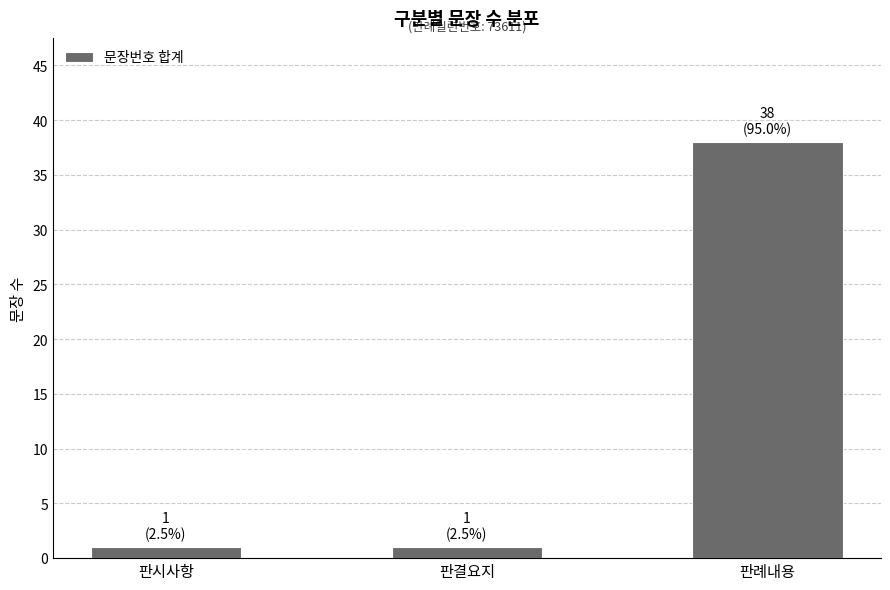

Reading left to right, what are all the values shown in this chart?

1	1	38